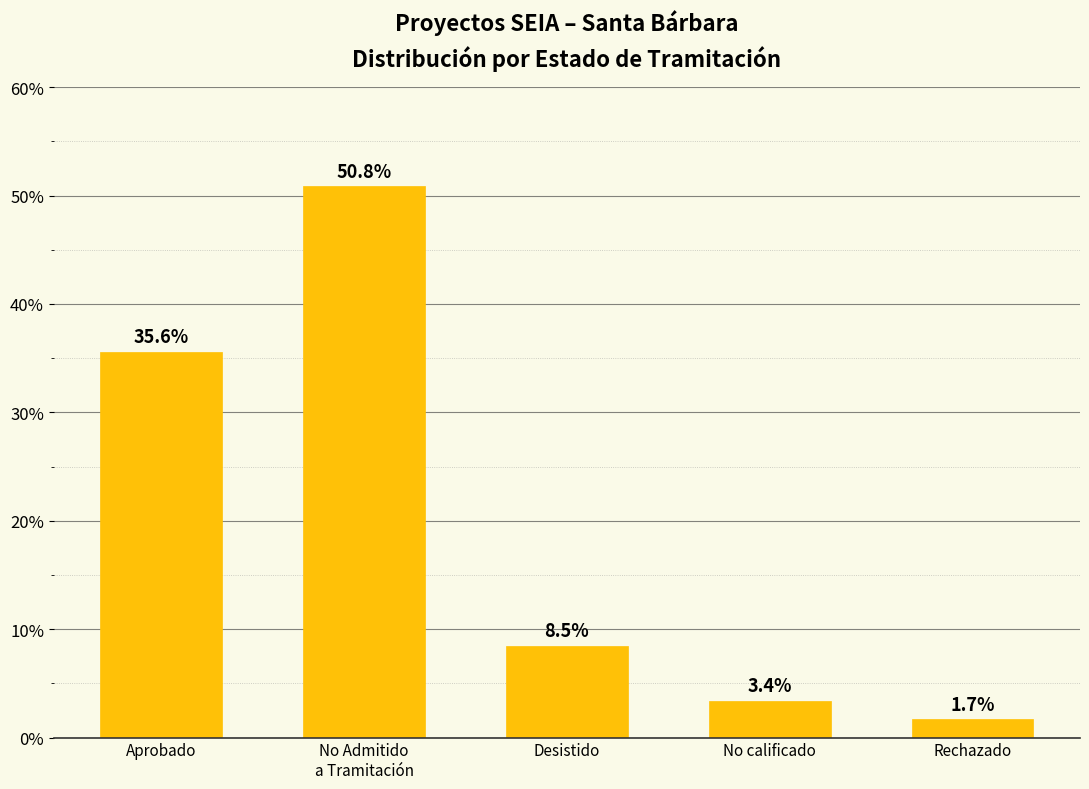

Which label corresponds to the smallest value in the chart?

Rechazado